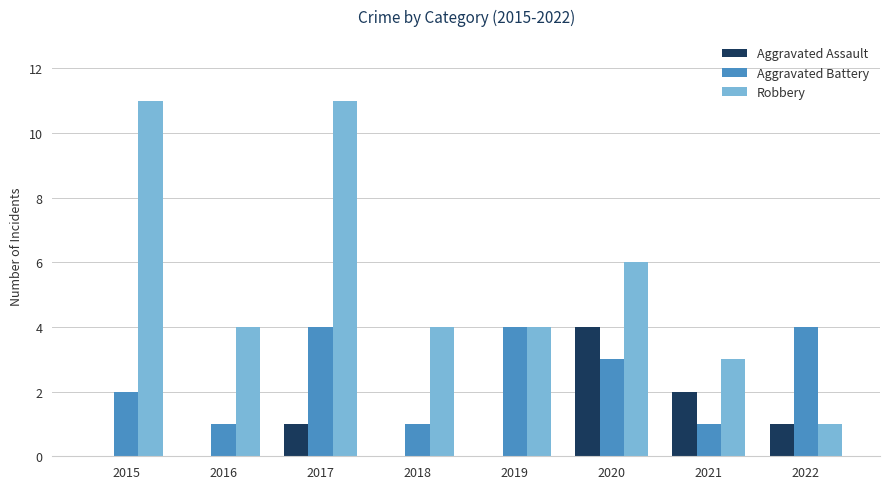

Which series has the widest spread of values?

Robbery